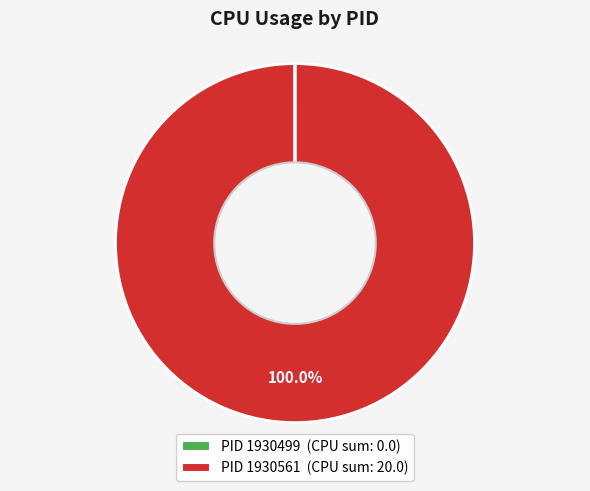

Rank the categories by value from highest to lowest.

1930561, 1930499